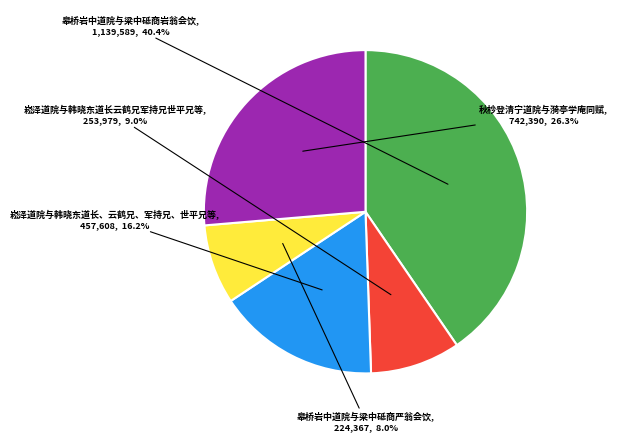

Is there a majority slice in this chart?

No